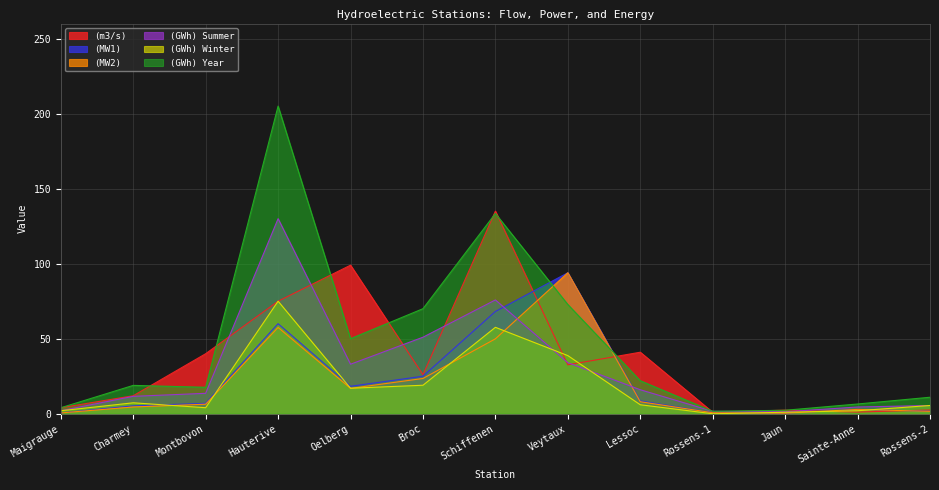

List the labels in order of (GWh) Year value, largest first.

Hauterive, Schiffenen, Veytaux, Broc, Oelberg, Lessoc, Charmey, Montbovon, Rossens-2, Sainte-Anne, Maigrauge, Jaun, Rossens-1